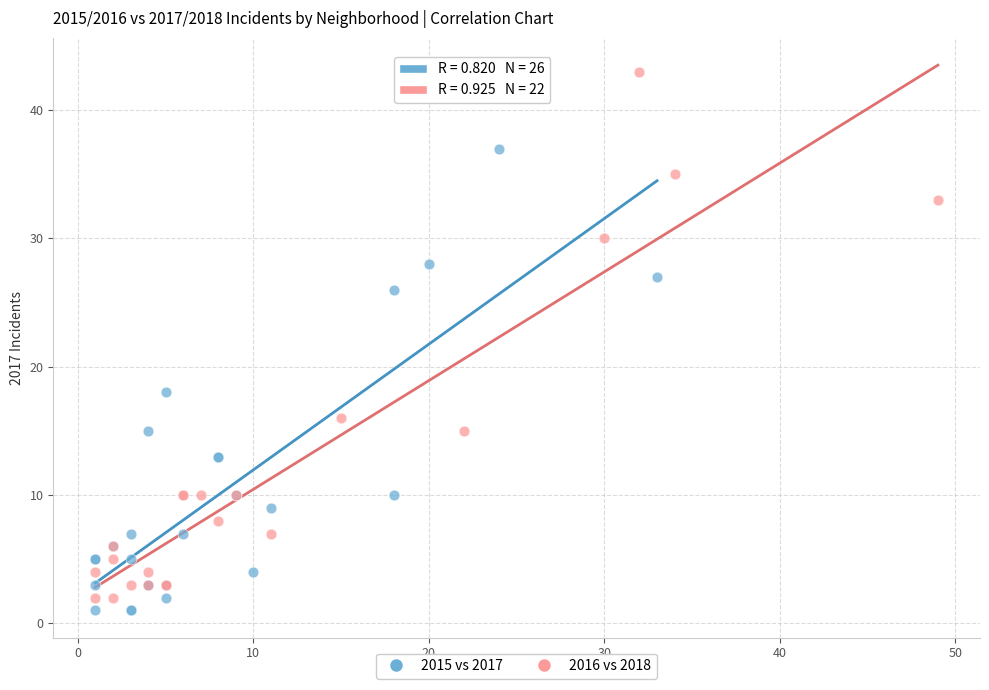

Which series has the widest spread of Y values?

2016 vs 2018